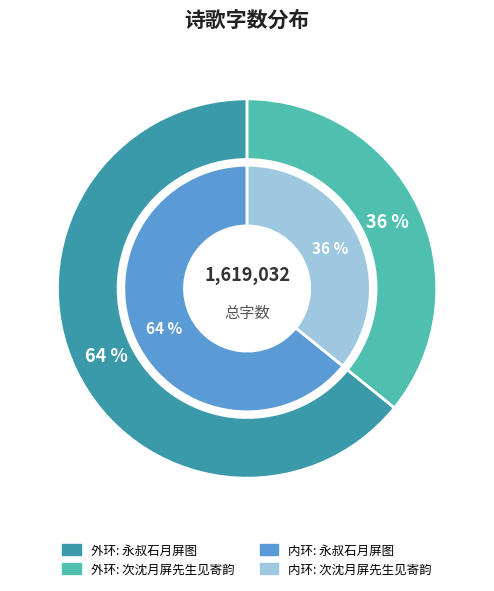

What percentage do 永叔石月屏图 and 次沈月屏先生见寄韵 together represent?

100.0%